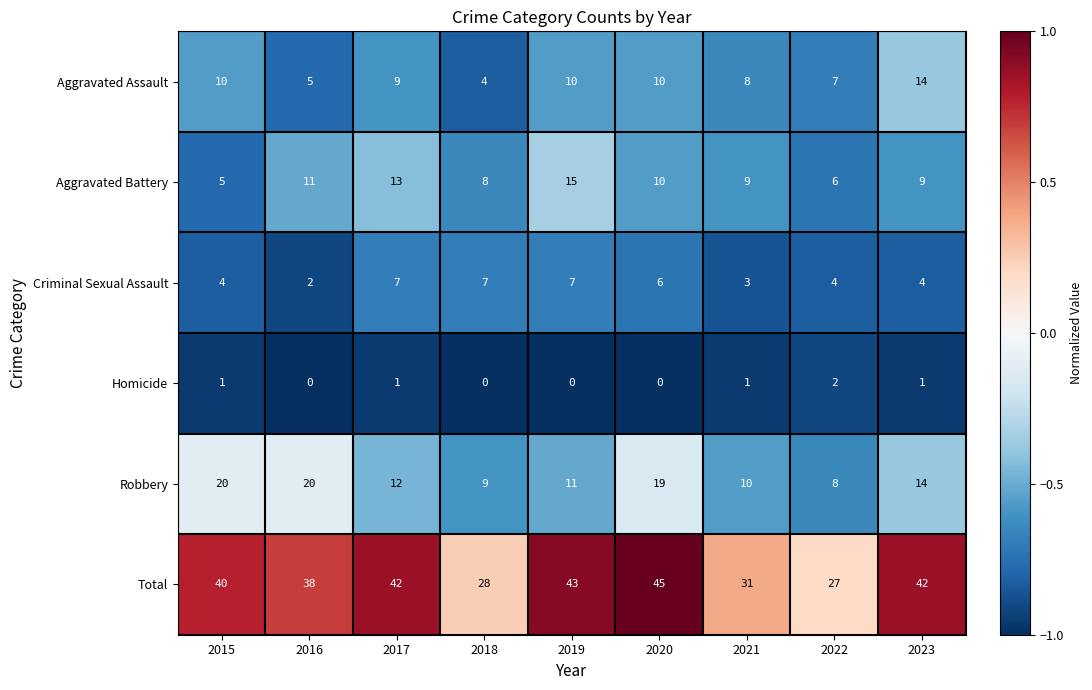

Which series changed the most between 2016 and 2018?

Robbery